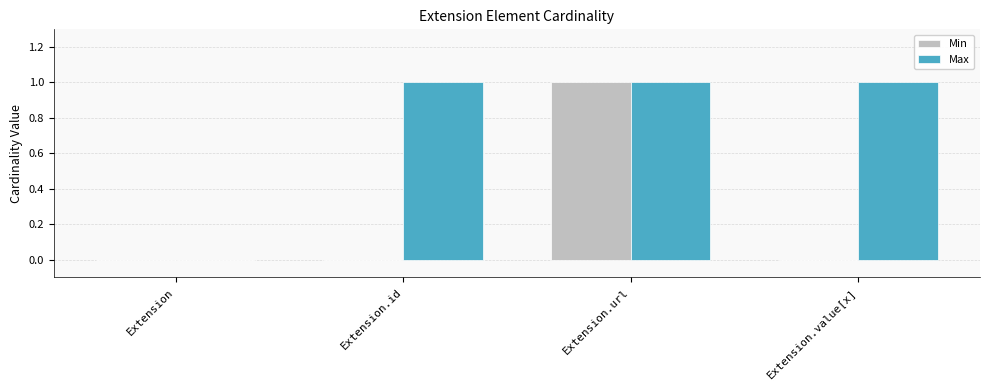

Is the value of Max at Extension.url greater than the value of Min at Extension.value[x]?

Yes